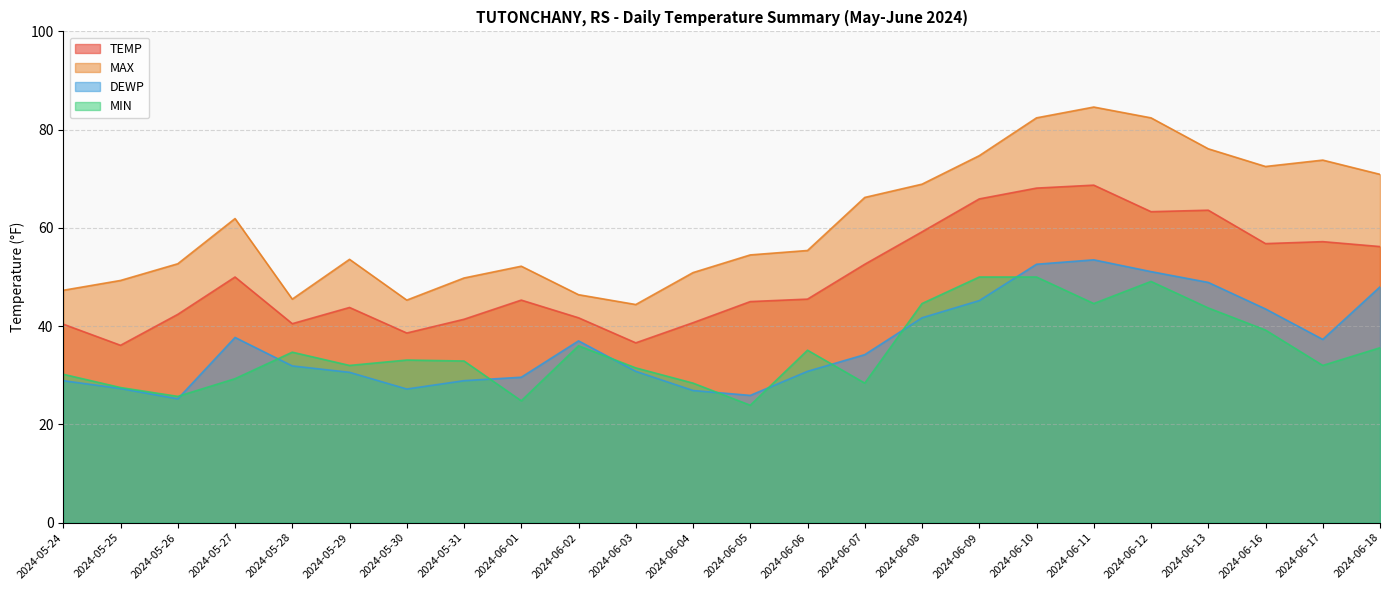

How many lines are shown in the chart?

4